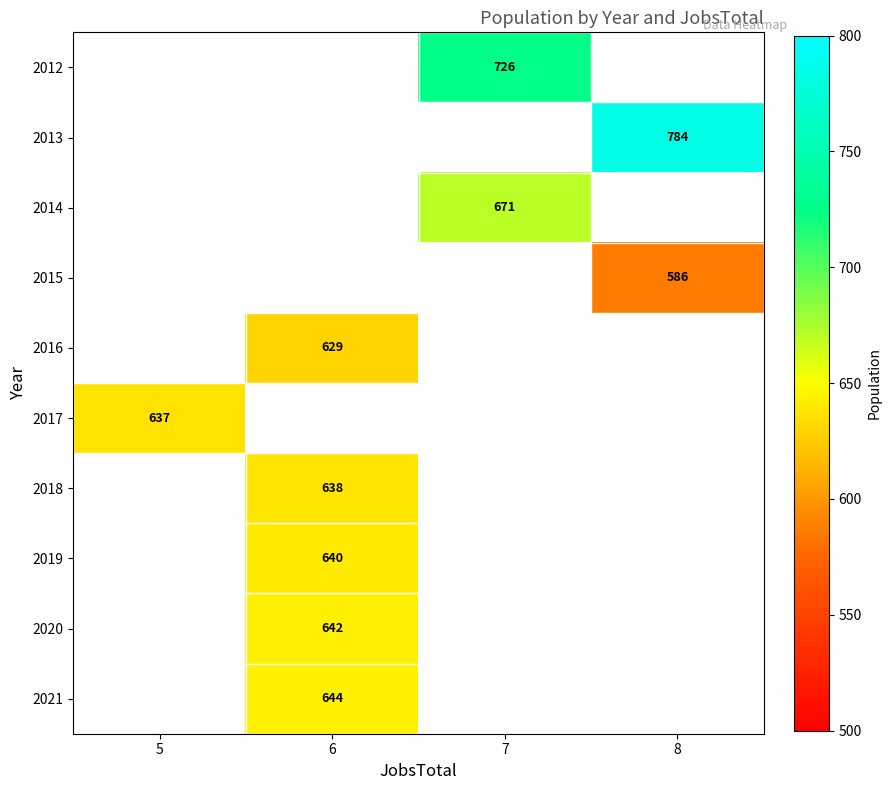

Which has a higher value, 8 or 7?

7